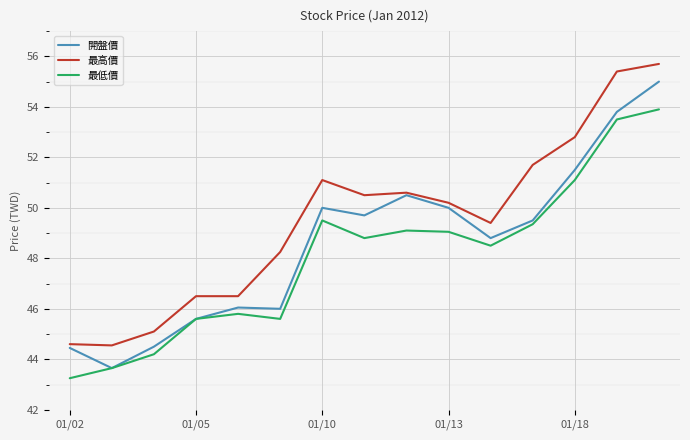

What is the greatest value displayed?

55.7